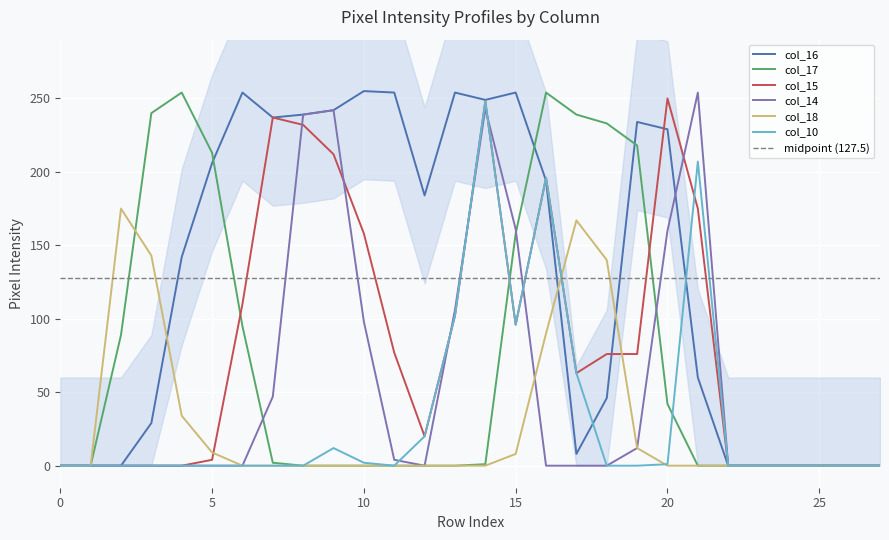

What is the difference between the maximum and minimum values in the col_15 series?

250